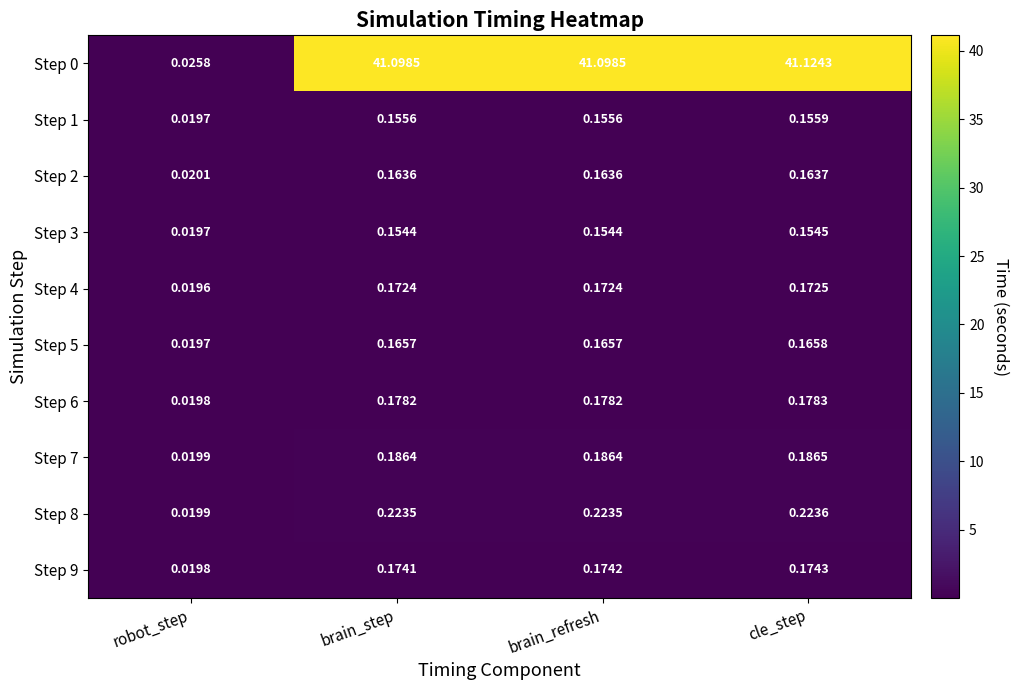

At which label is Step 5 closest to 0?

robot_step